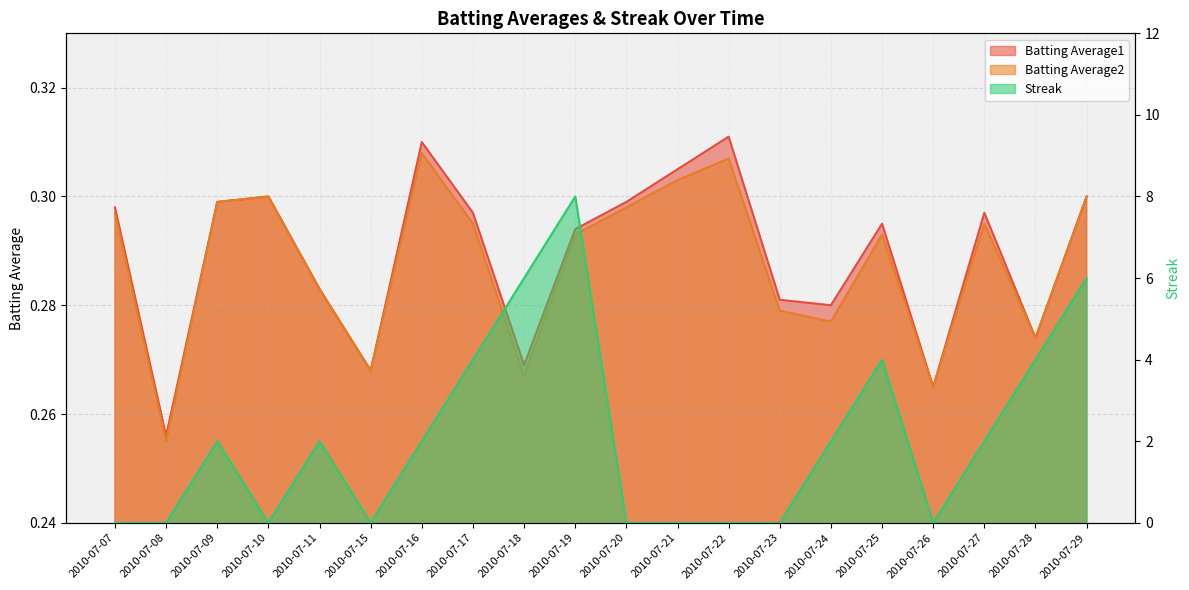

Reading left to right, what are all the values shown in this chart?

Batting Average1: 0.3	0.3	0.3	0.3	0.3	0.3	0.3	0.3	0.3	0.3	0.3	0.3	0.3	0.3	0.3	0.3	0.3	0.3	0.3	0.3
Batting Average2: 0.3	0.3	0.3	0.3	0.3	0.3	0.3	0.3	0.3	0.3	0.3	0.3	0.3	0.3	0.3	0.3	0.3	0.3	0.3	0.3
Streak: 0.0	0.0	2.0	0.0	2.0	0.0	2.0	4.0	6.0	8.0	0.0	0.0	0.0	0.0	2.0	4.0	0.0	2.0	4.0	6.0